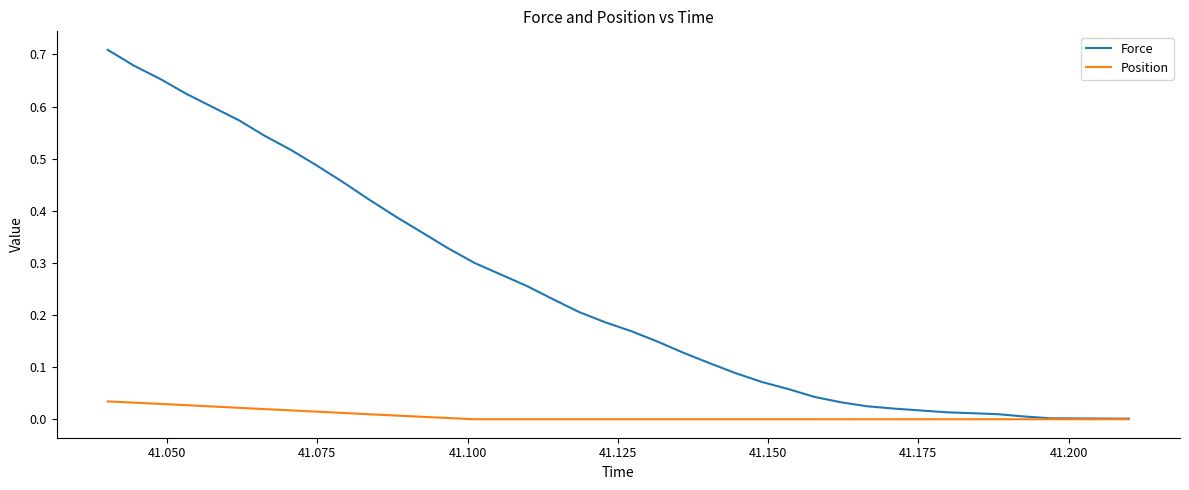

Rank the series by their maximum value, from lowest to highest.

Position, Force